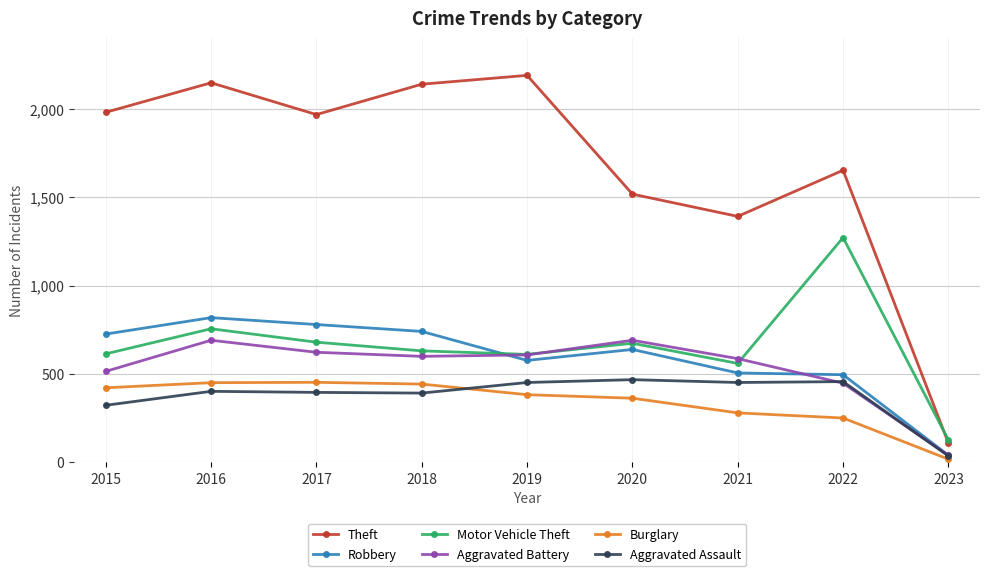

True or false: Motor Vehicle Theft and Burglary intersect in this chart.

False